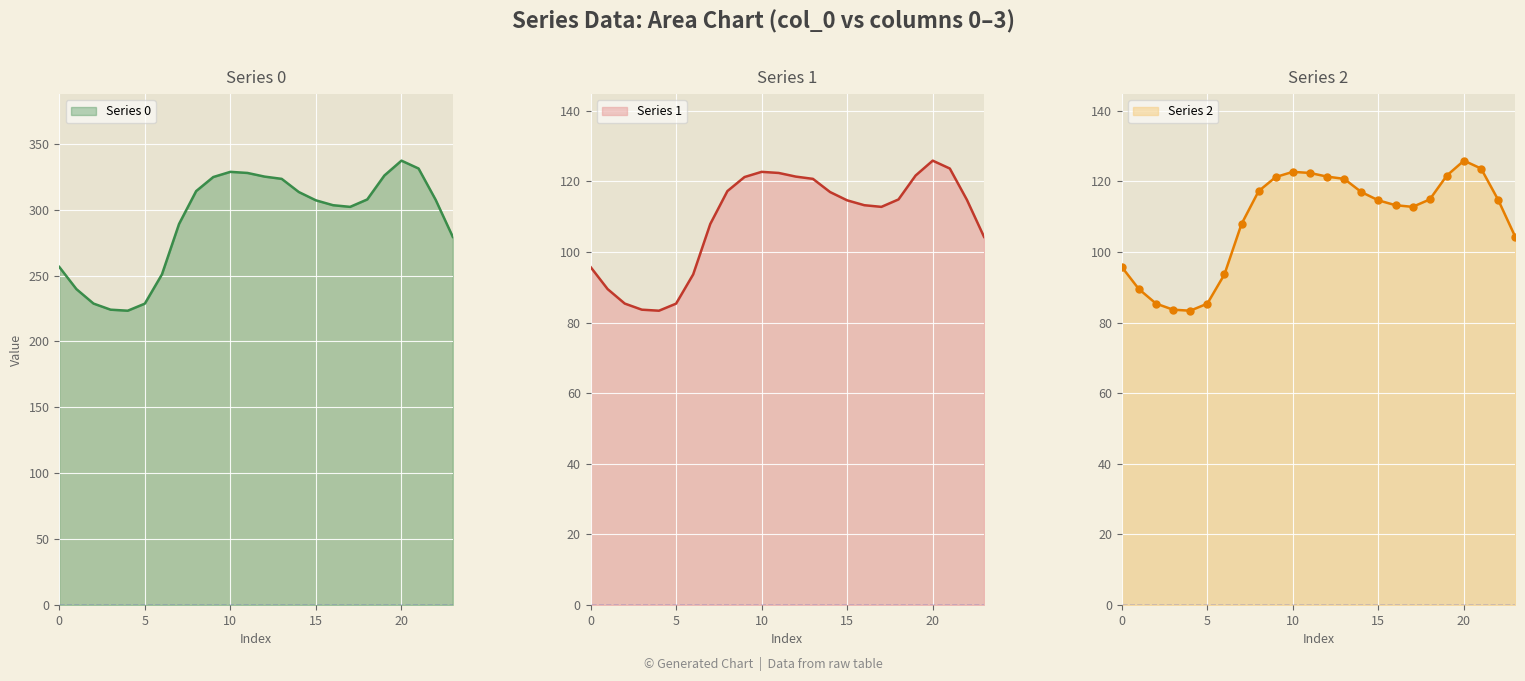

Reading right to left, list all the values displayed in this chart.

Series 0: 279.3	307.4	331.2	337.2	325.9	307.7	302.1	303.4	307.1	313.4	323.3	325.1	327.8	328.7	324.7	314.1	289.1	250.9	228.7	223.3	224.1	228.7	239.7	256.5
Series 1: 104.3	114.8	123.6	125.9	121.7	114.9	112.8	113.3	114.6	117.0	120.7	121.4	122.4	122.7	121.2	117.3	107.9	93.7	85.4	83.4	83.7	85.4	89.5	95.8
Series 2: 104.3	114.8	123.6	125.9	121.7	114.9	112.8	113.3	114.6	117.0	120.7	121.4	122.4	122.7	121.2	117.3	107.9	93.7	85.4	83.4	83.7	85.4	89.5	95.8